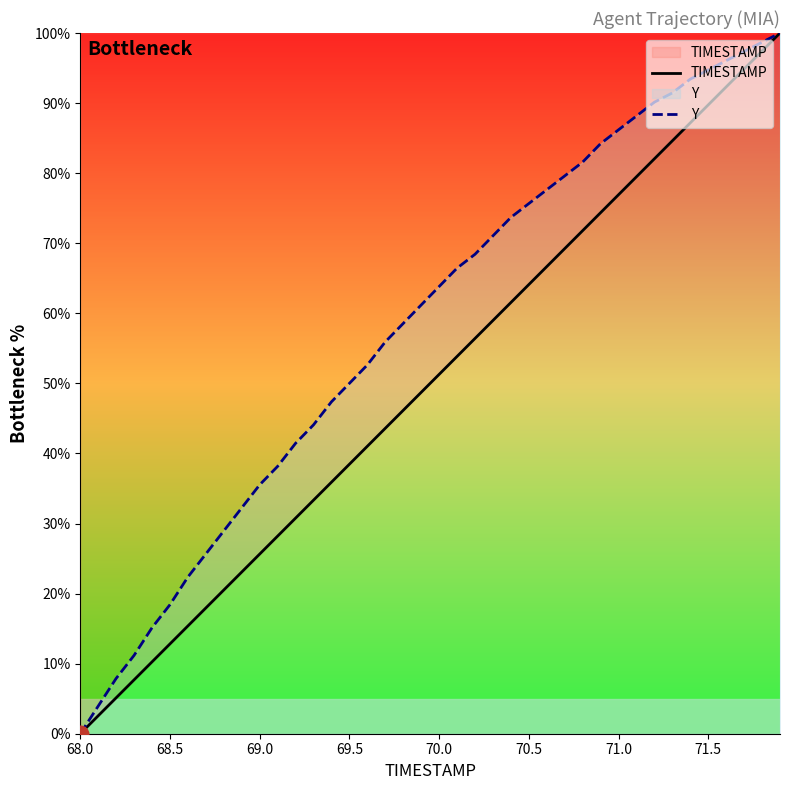

Which category has the lowest value in the Y series?

68.0